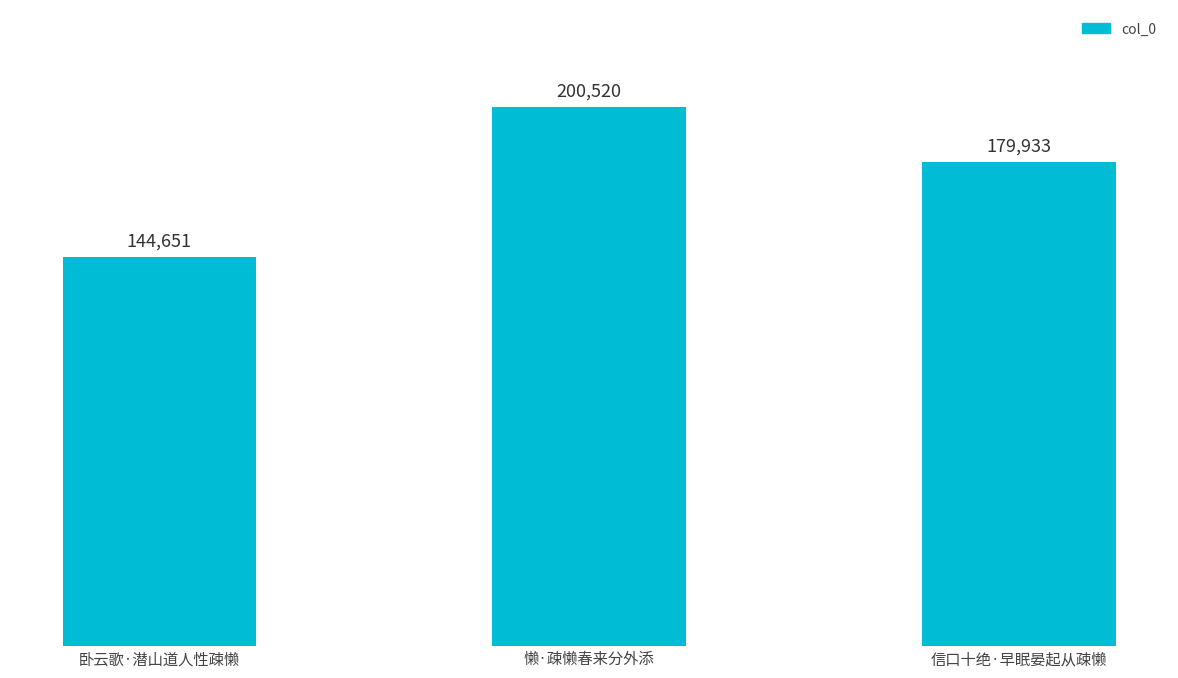

Which category has the highest value across all series?

懒·疎懒春来分外添